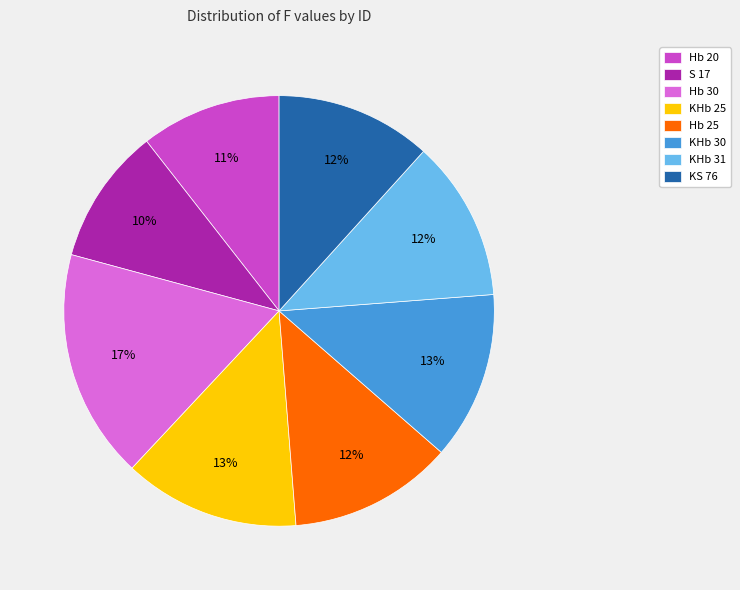

How many slices are in this pie chart?

8